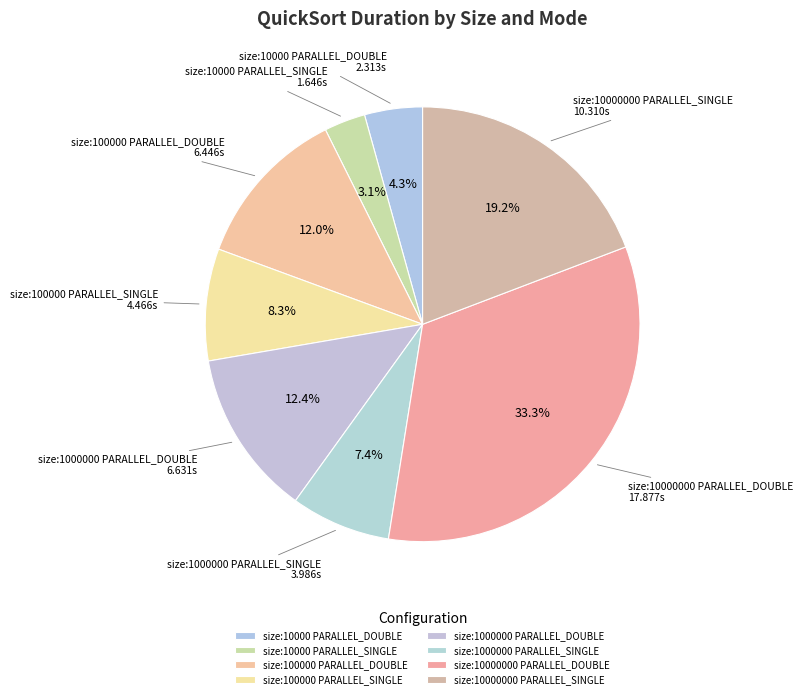

What percentage is the size:10000000 PARALLEL_SINGLE slice, to the nearest percent?

19%